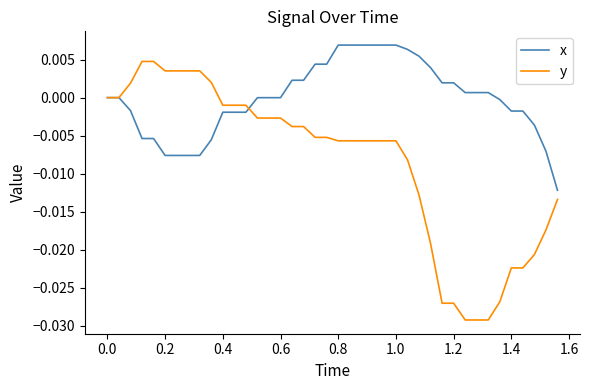

Which series has the largest range (max minus min)?

y